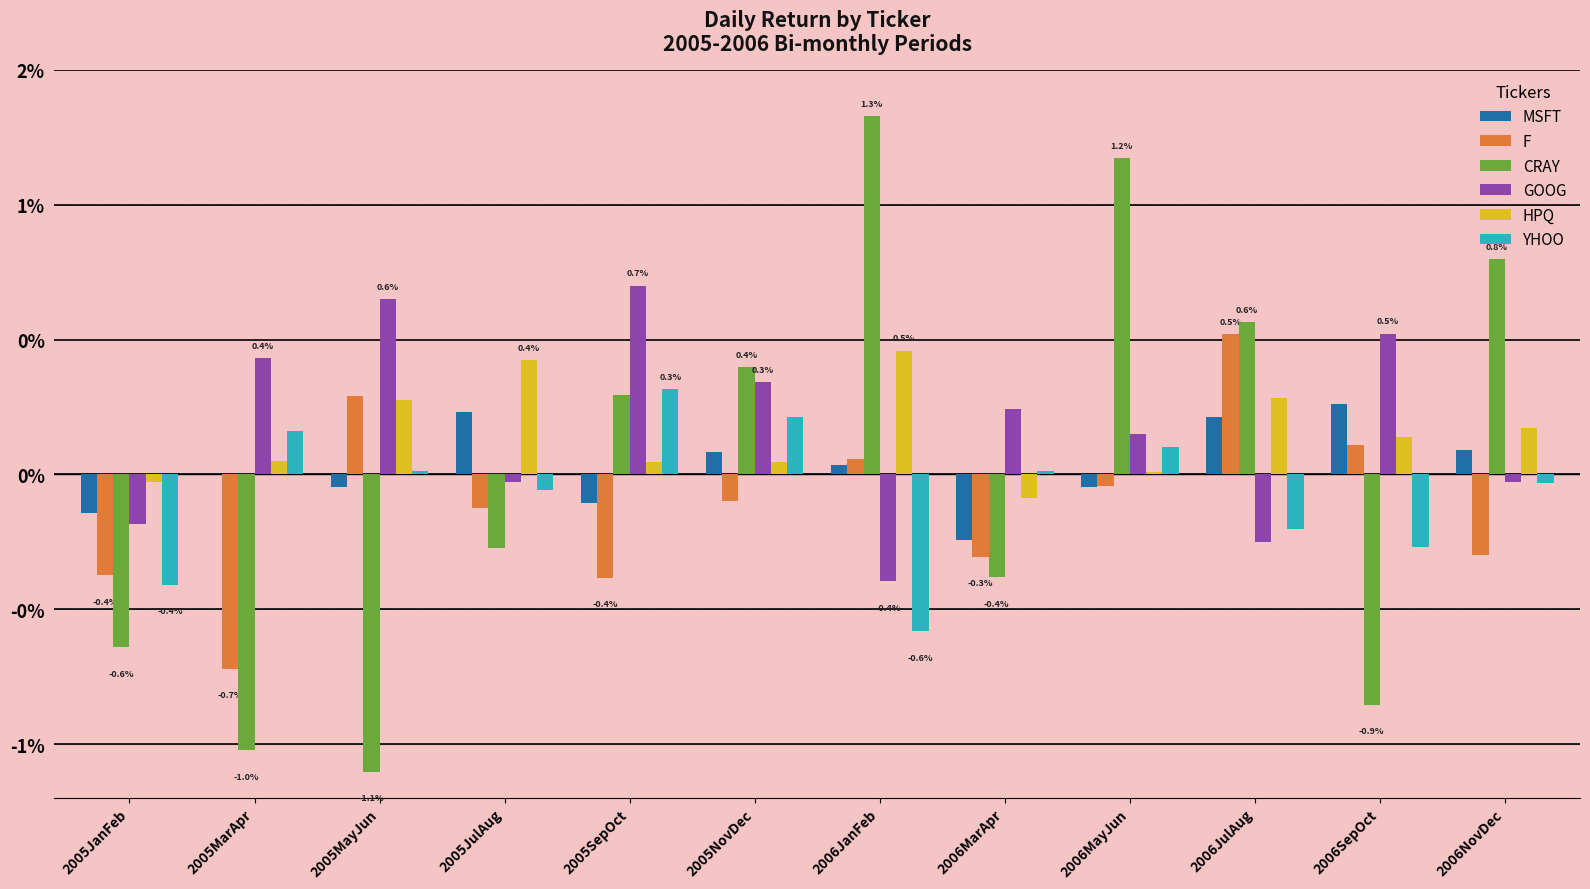

At 2005NovDec, list the series in order from largest to smallest.

CRAY, GOOG, YHOO, MSFT, HPQ, F